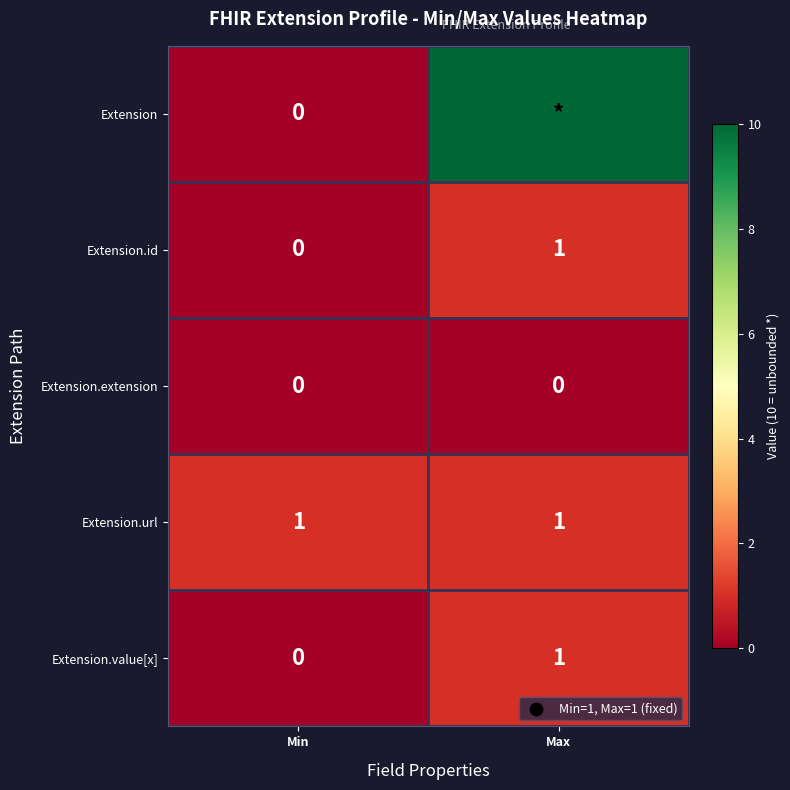

Is it true that Extension.url equals 0 at Max?

False